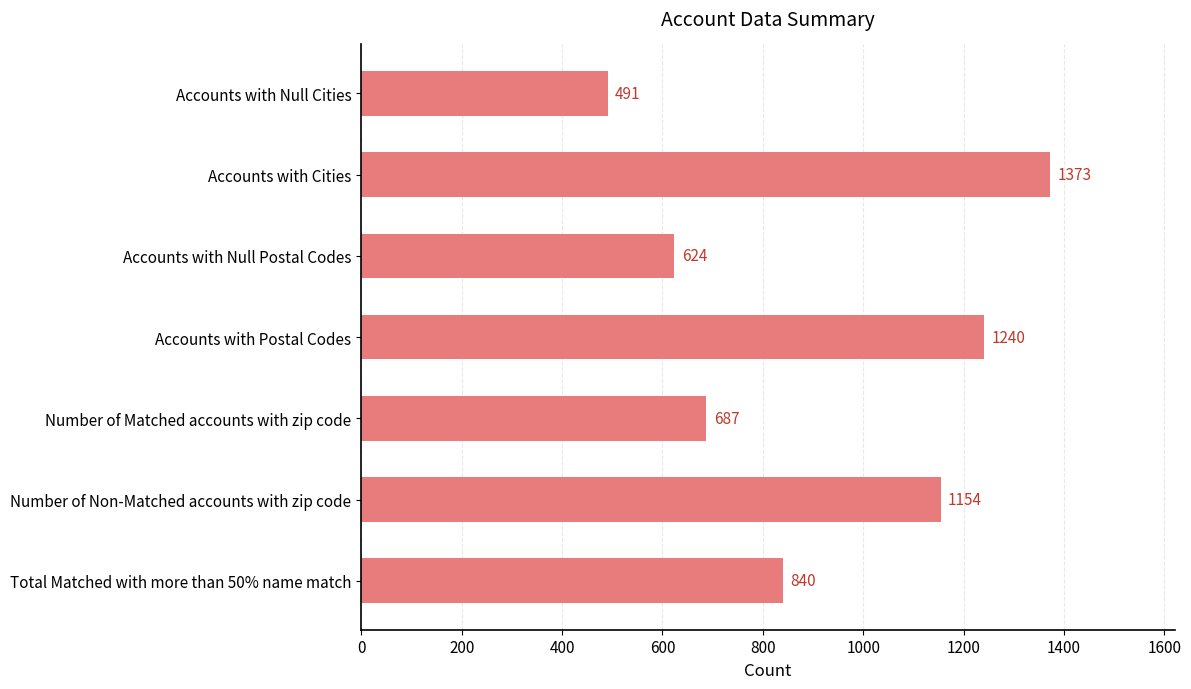

Are the bars grouped side by side (vs. stacked)?

No